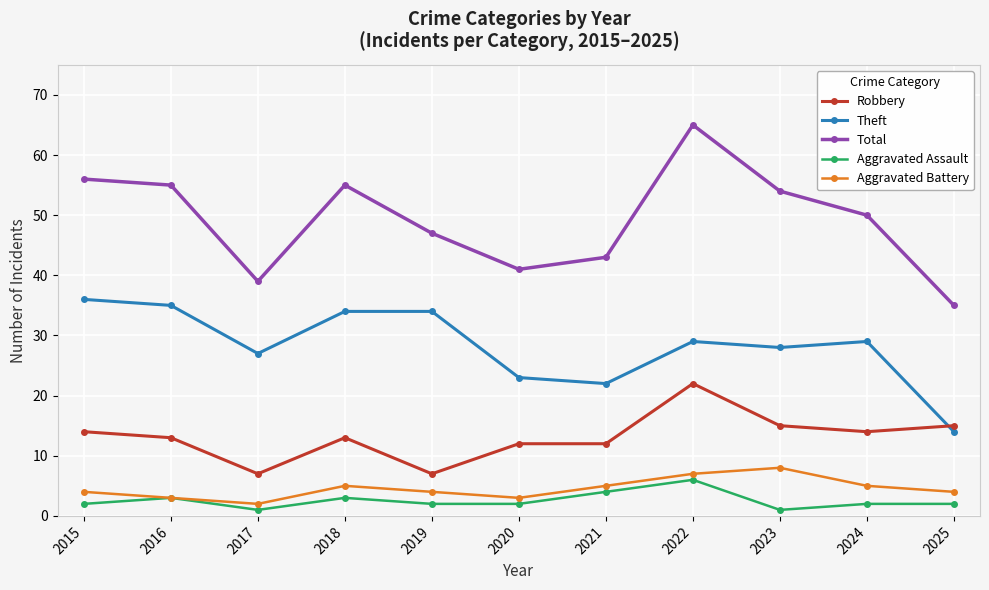

Reading right to left, transcribe all the data shown in this chart.

Robbery: 2025=15	2024=14	2023=15	2022=22	2021=12	2020=12	2019=7	2018=13	2017=7	2016=13	2015=14
Theft: 2025=14	2024=29	2023=28	2022=29	2021=22	2020=23	2019=34	2018=34	2017=27	2016=35	2015=36
Total: 2025=35	2024=50	2023=54	2022=65	2021=43	2020=41	2019=47	2018=55	2017=39	2016=55	2015=56
Aggravated Assault: 2025=2	2024=2	2023=1	2022=6	2021=4	2020=2	2019=2	2018=3	2017=1	2016=3	2015=2
Aggravated Battery: 2025=4	2024=5	2023=8	2022=7	2021=5	2020=3	2019=4	2018=5	2017=2	2016=3	2015=4